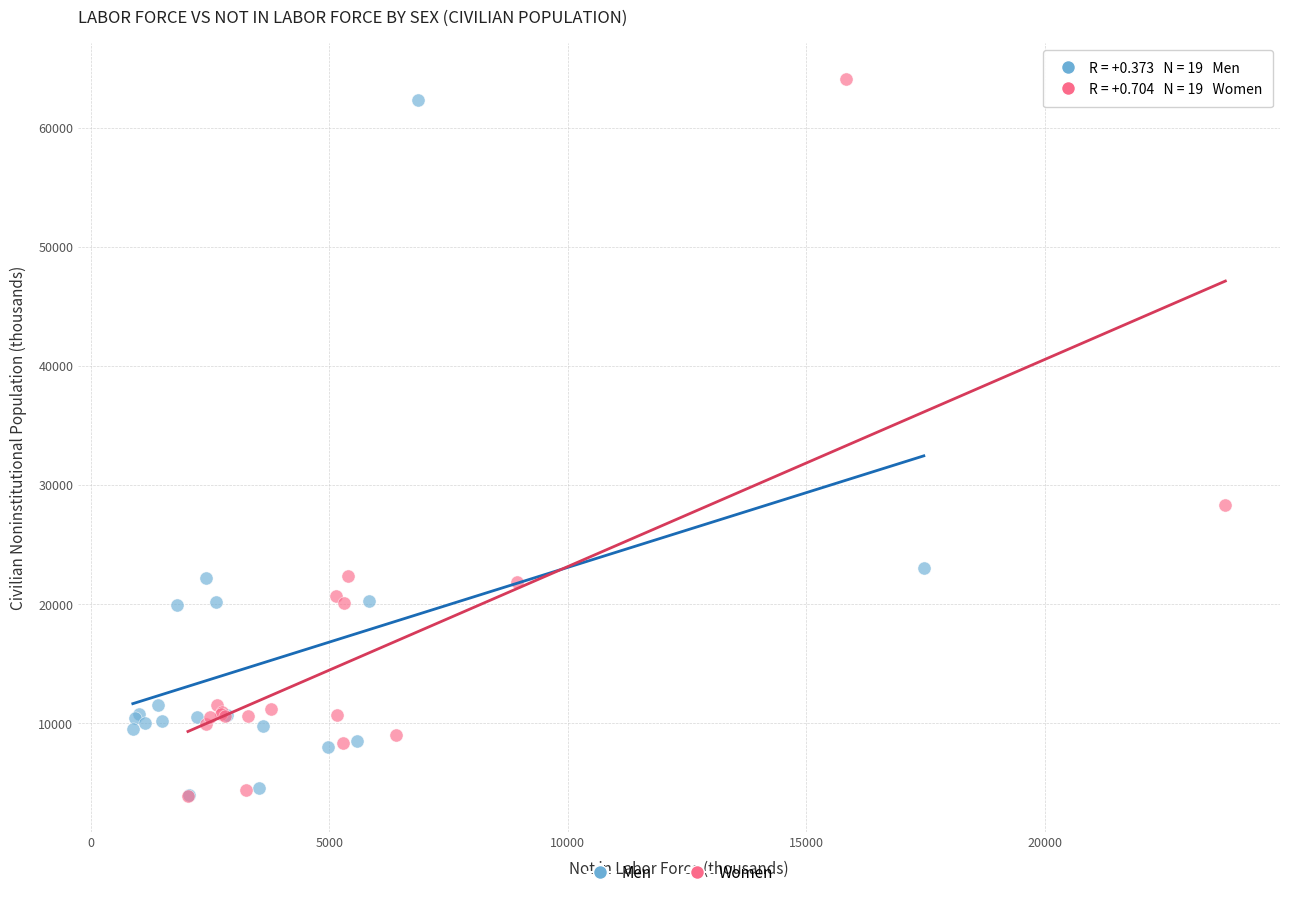

What are all the series names shown in the legend?

Men, Women